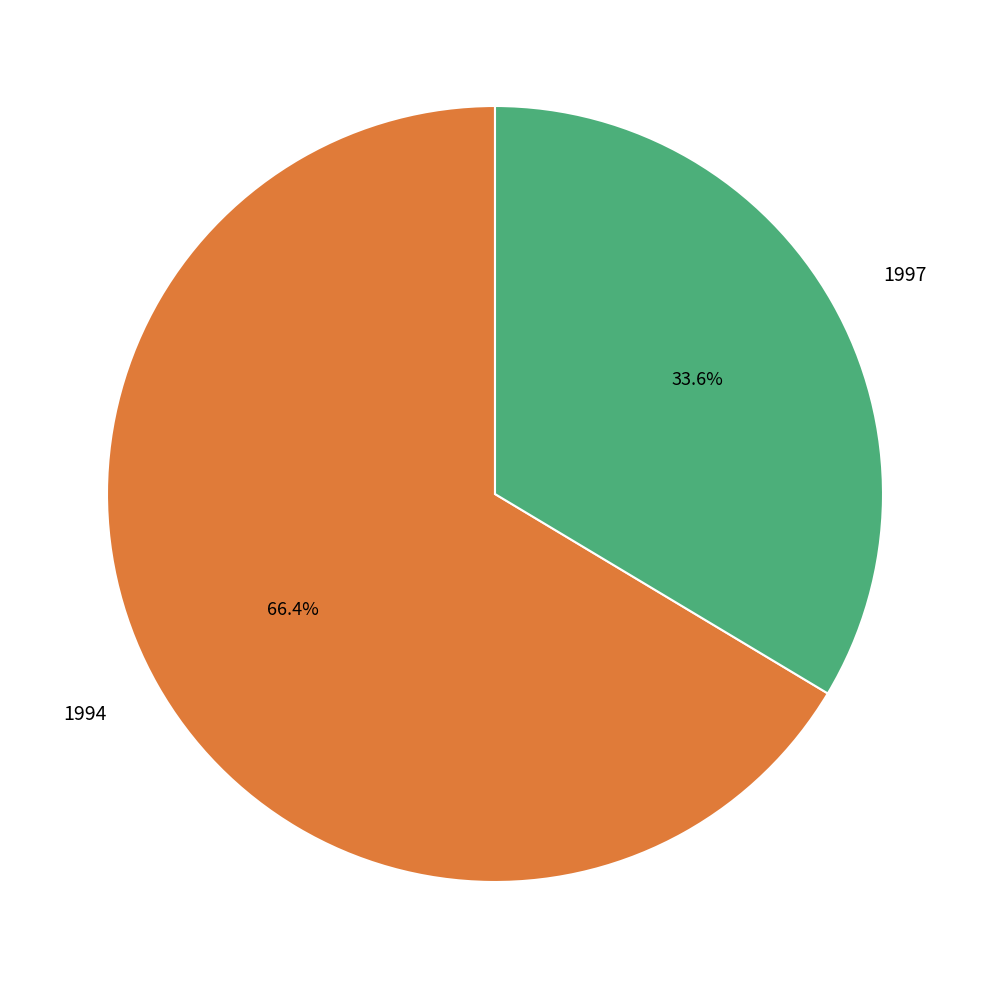

To the nearest percent, what is the combined percentage of 1994 and 1997?

100%